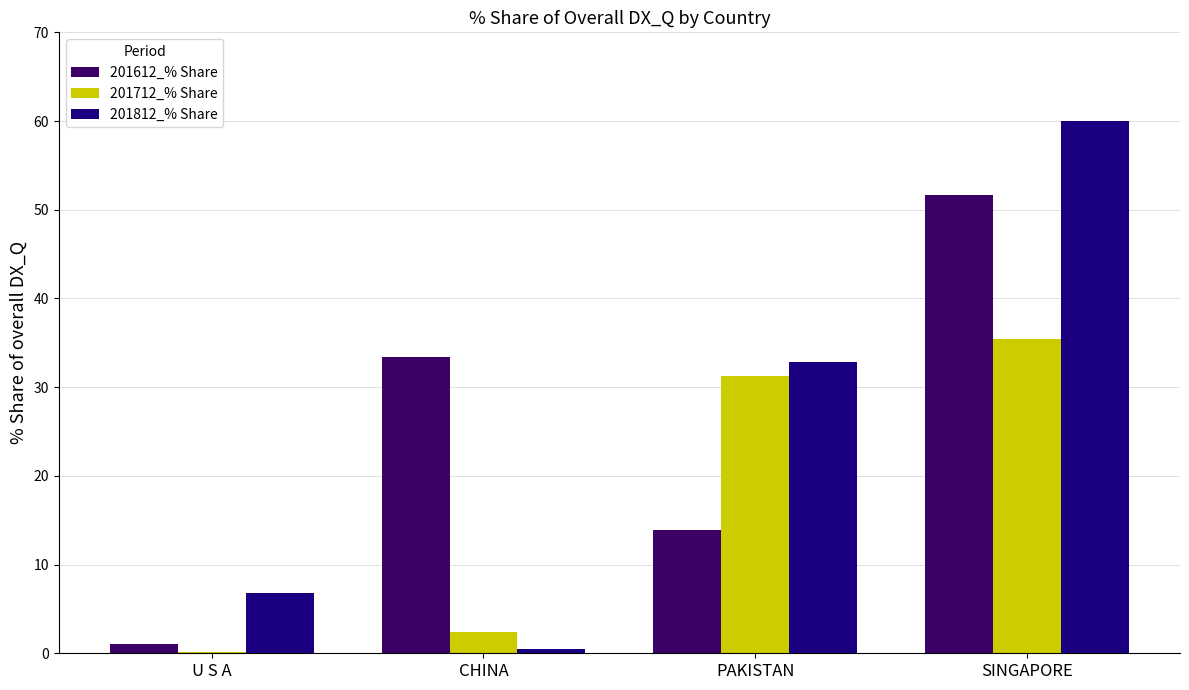

At which label does 201612_% Share reach its peak?

SINGAPORE